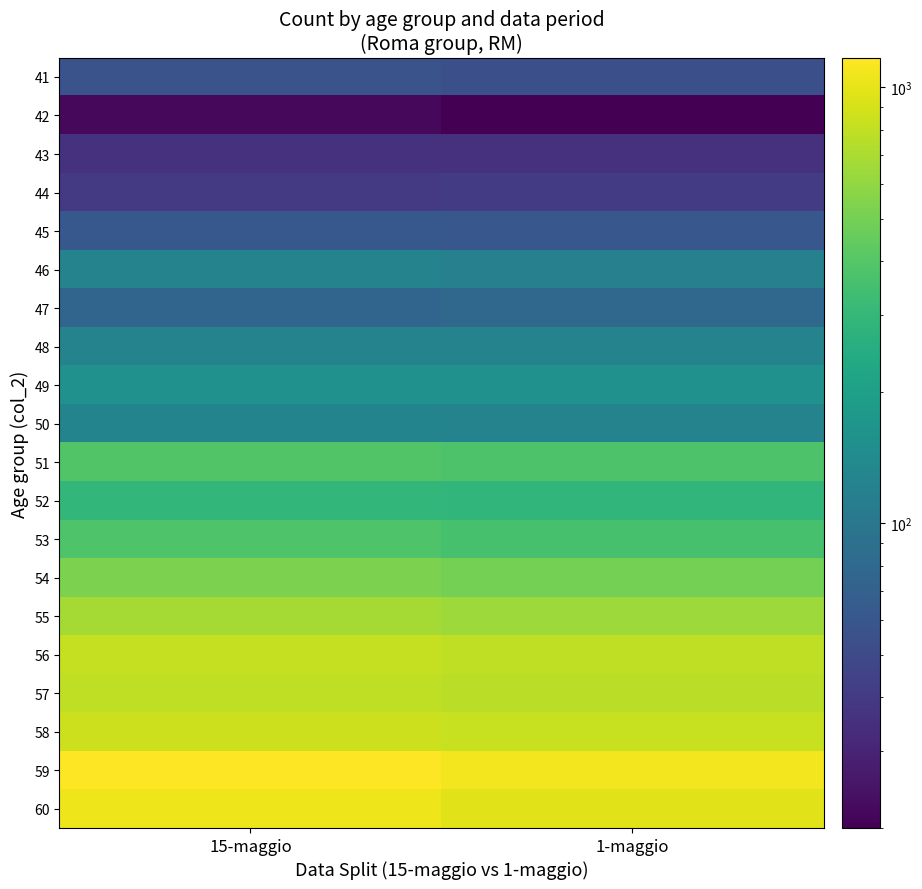

Reading left to right, extract all data points from this chart.

41: 15-maggio=57	1-maggio=54
42: 15-maggio=22	1-maggio=20
43: 15-maggio=36	1-maggio=36
44: 15-maggio=40	1-maggio=41
45: 15-maggio=61	1-maggio=60
46: 15-maggio=123	1-maggio=117
47: 15-maggio=75	1-maggio=78
48: 15-maggio=124	1-maggio=123
49: 15-maggio=157	1-maggio=156
50: 15-maggio=125	1-maggio=123
51: 15-maggio=389	1-maggio=375
52: 15-maggio=298	1-maggio=292
53: 15-maggio=381	1-maggio=357
54: 15-maggio=522	1-maggio=503
55: 15-maggio=673	1-maggio=640
56: 15-maggio=822	1-maggio=787
57: 15-maggio=788	1-maggio=764
58: 15-maggio=863	1-maggio=837
59: 15-maggio=1169	1-maggio=1088
60: 15-maggio=1047	1-maggio=975